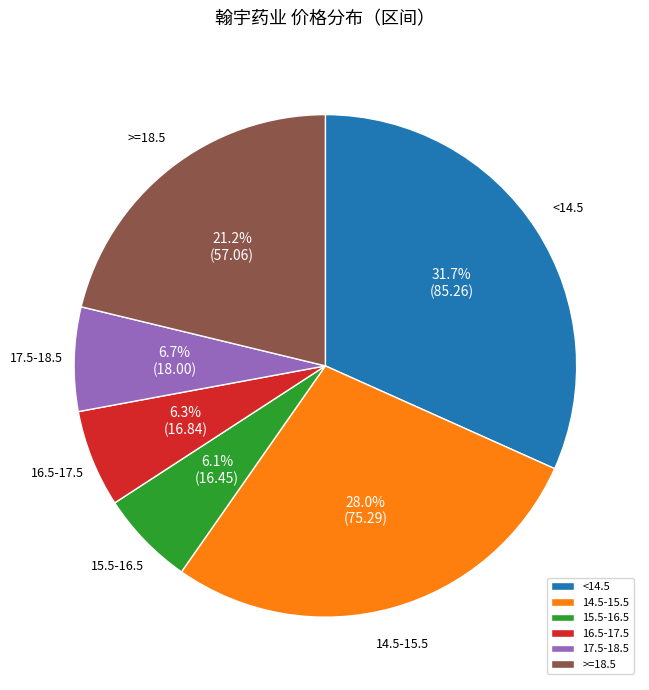

Which category has the biggest portion of the pie?

<14.5